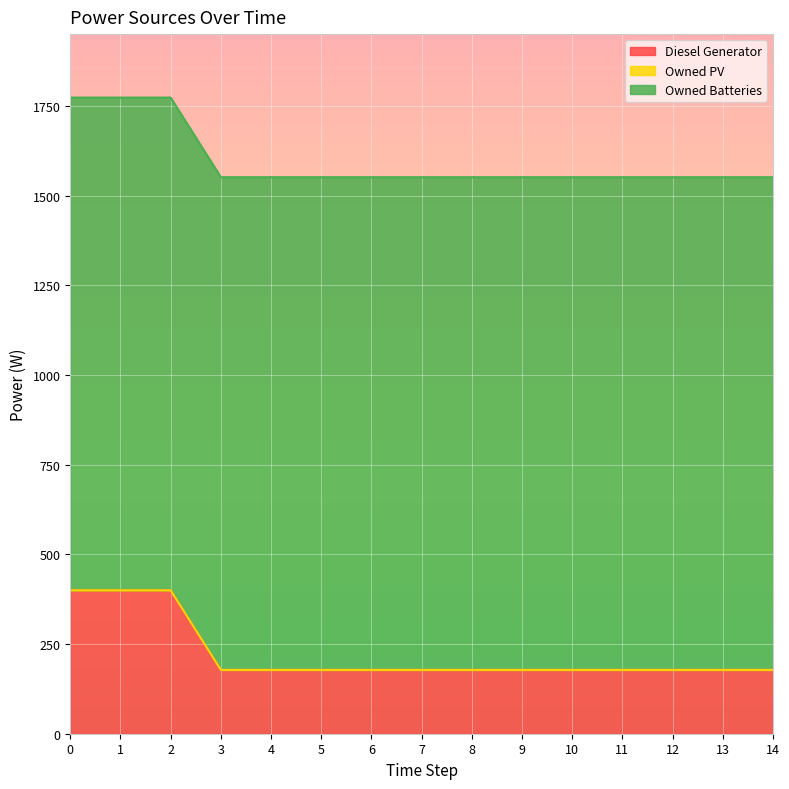

Rank the series by their maximum value, from lowest to highest.

Owned PV, Diesel Generator, Owned Batteries